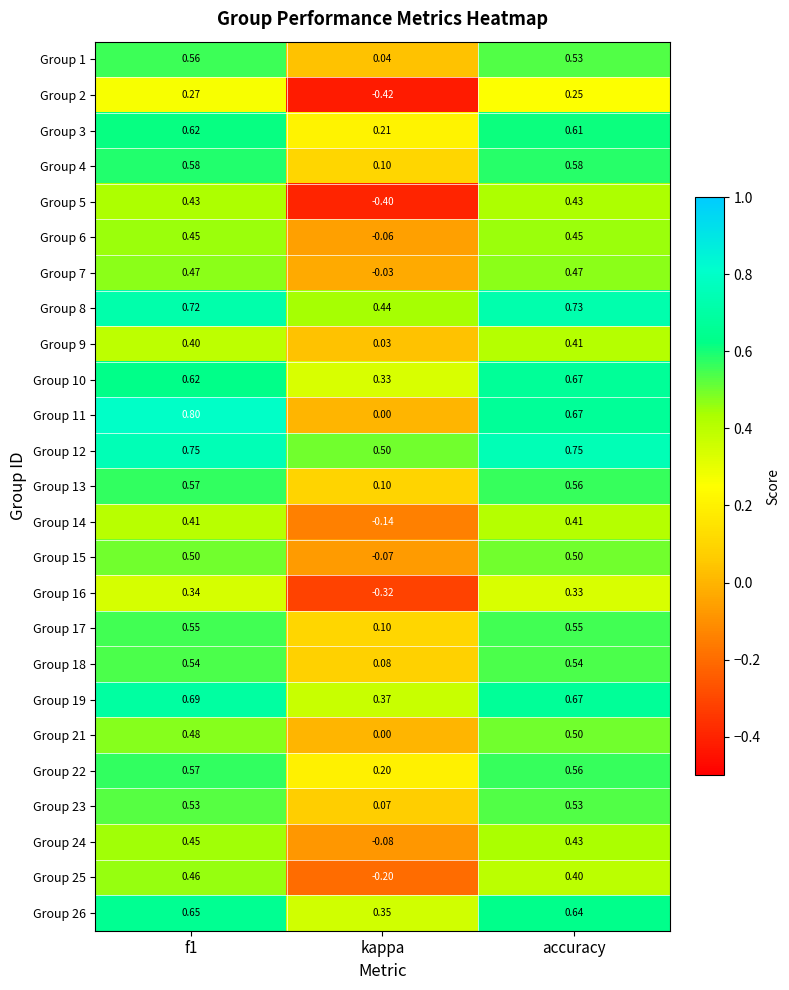

What is the difference between the highest and lowest values at accuracy?

0.5